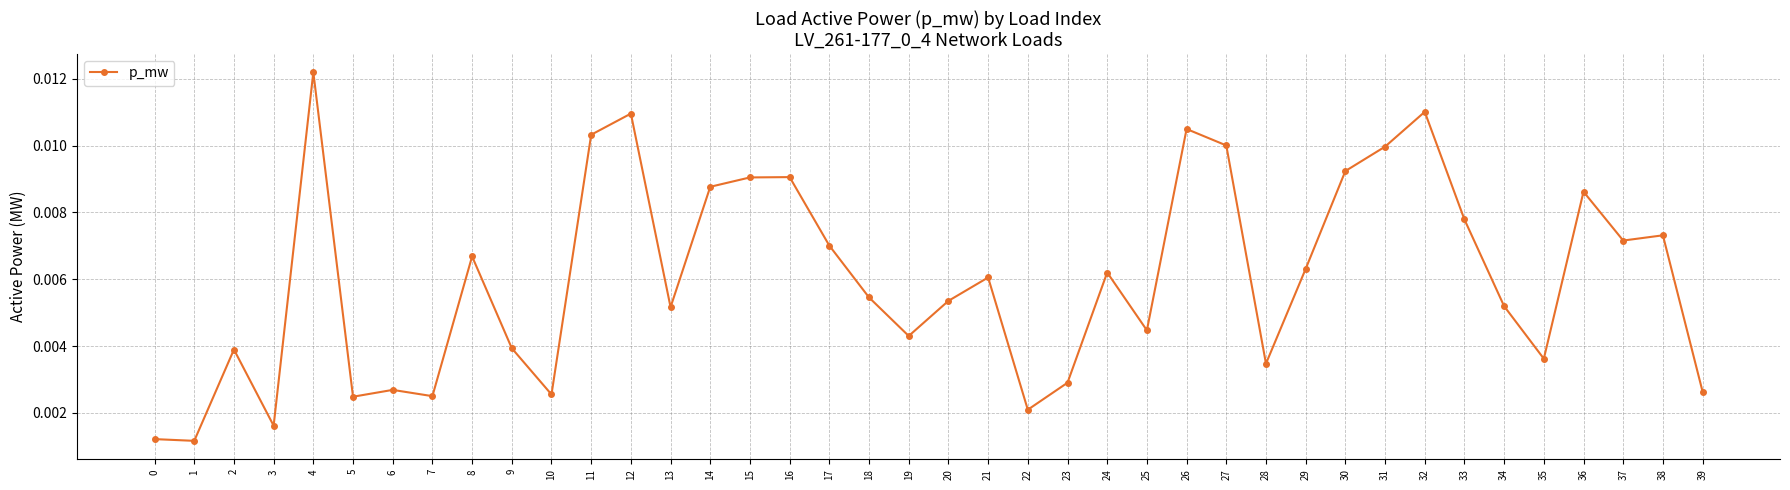

How many values are between 0 and 1?

40